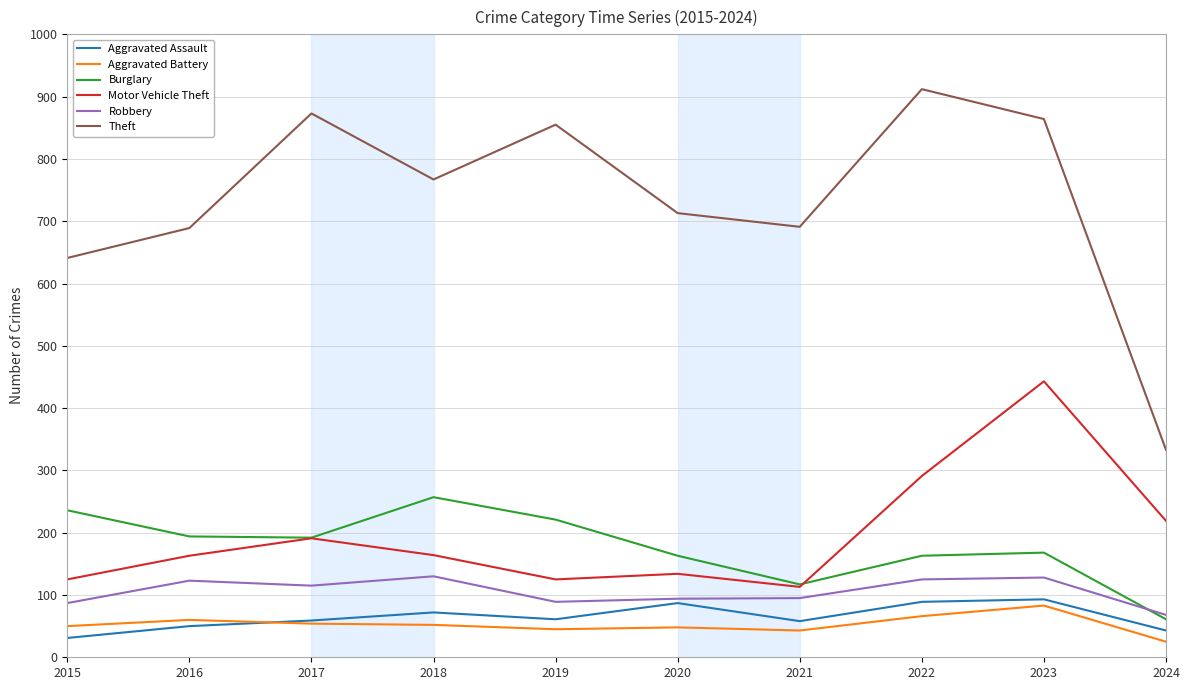

How many interior local valleys does the Theft series have?

2